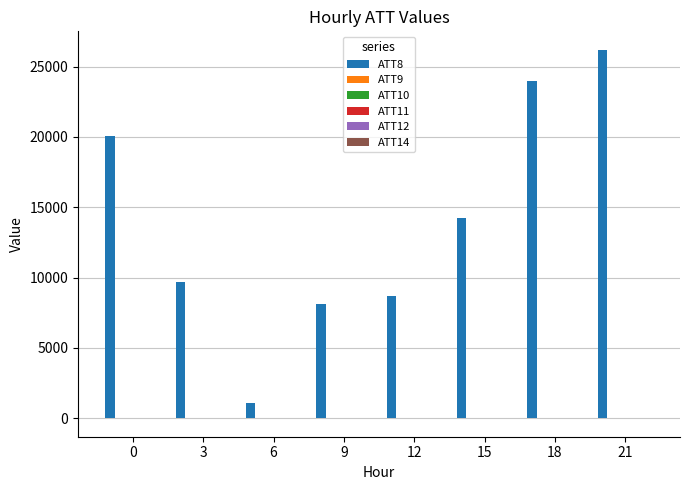

Which series has the largest total across all categories?

ATT8